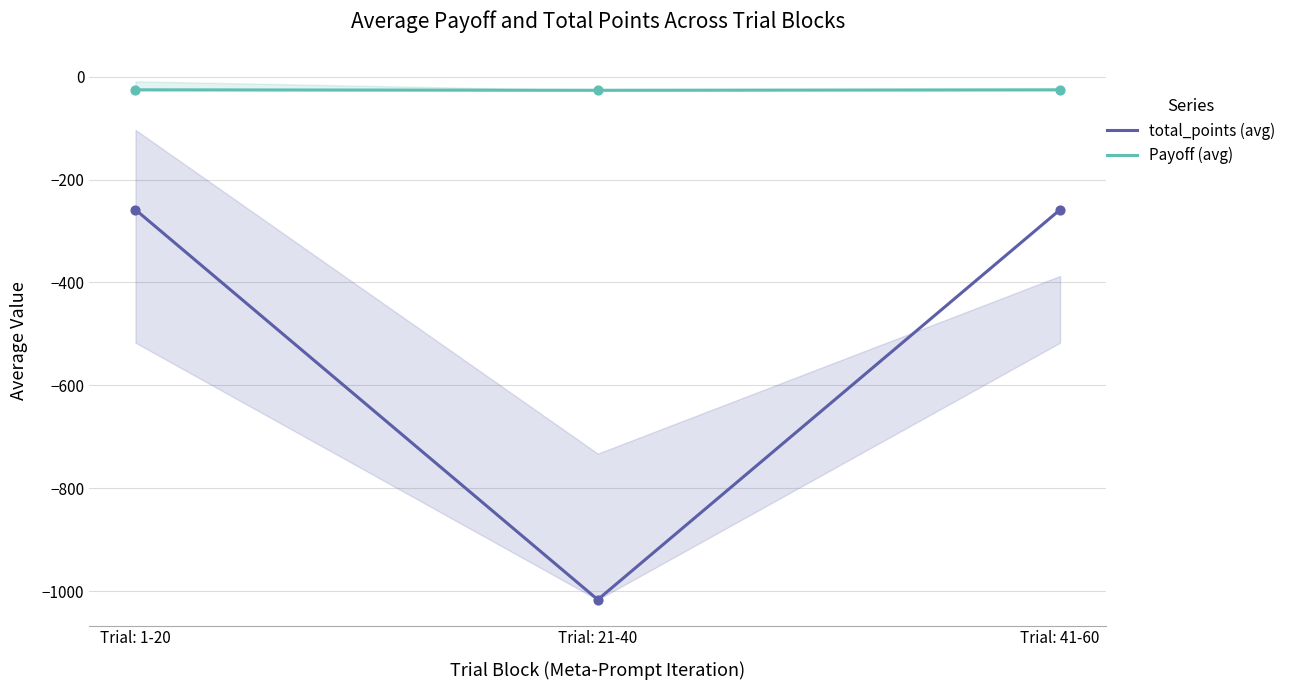

At how many categories does at least one series exceed -454?

3